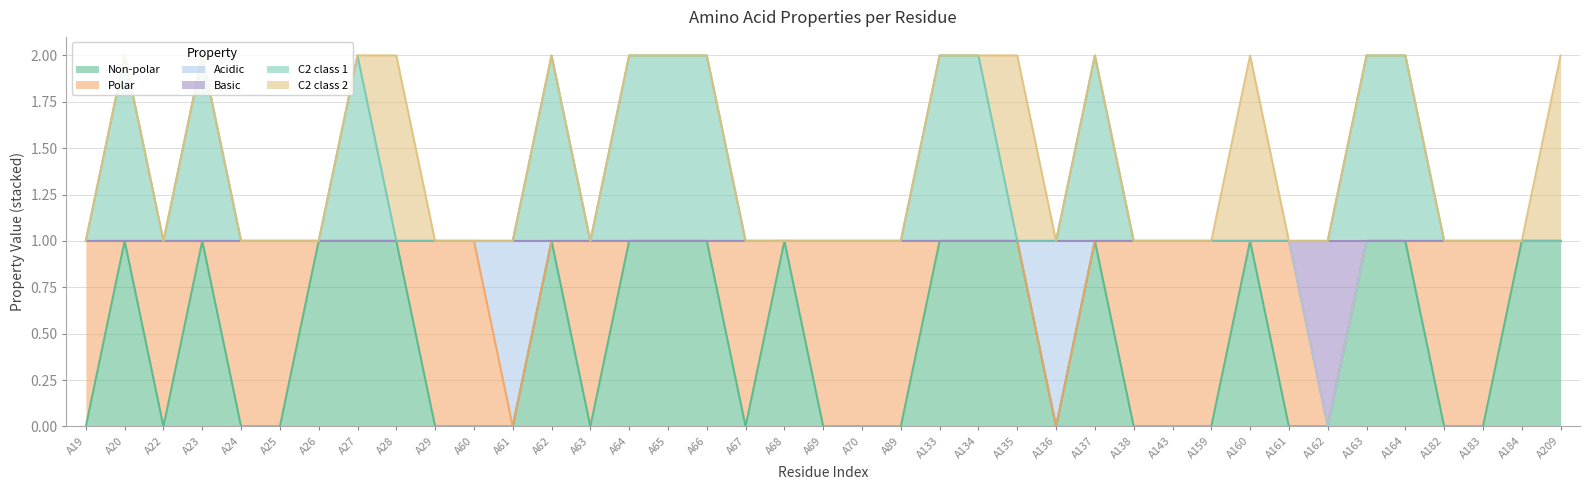

What is the difference between the maximum and minimum values in the c2_1 series?

1